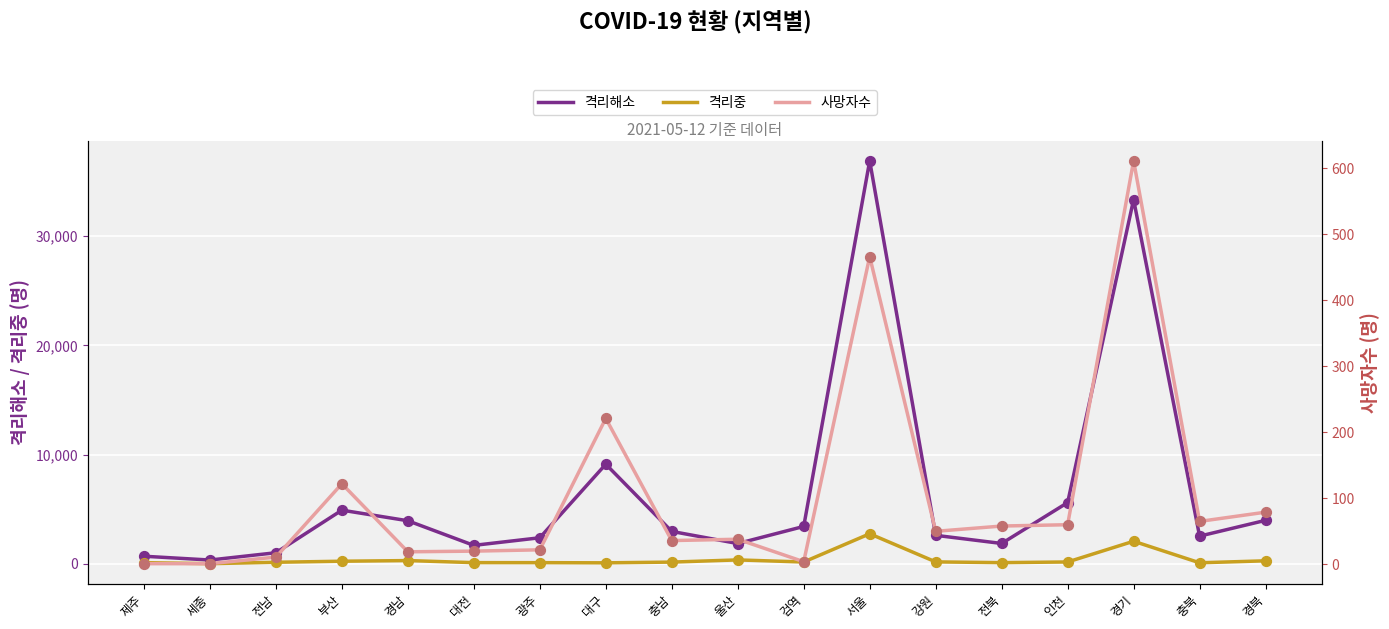

What are all the series names shown in the legend?

격리해소, 격리중, 사망자수